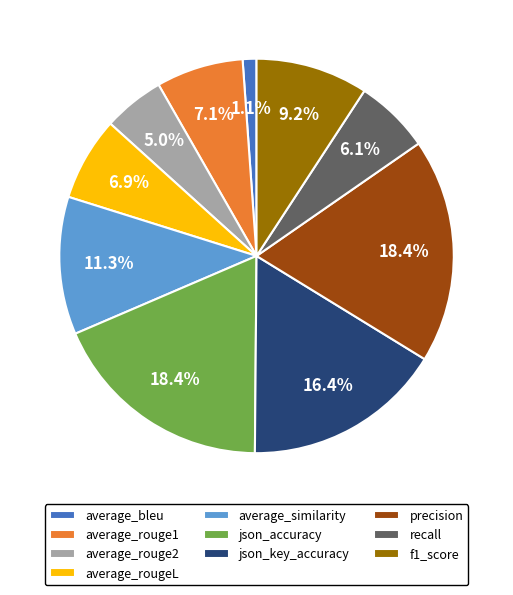

How many slices are in this pie chart?

10